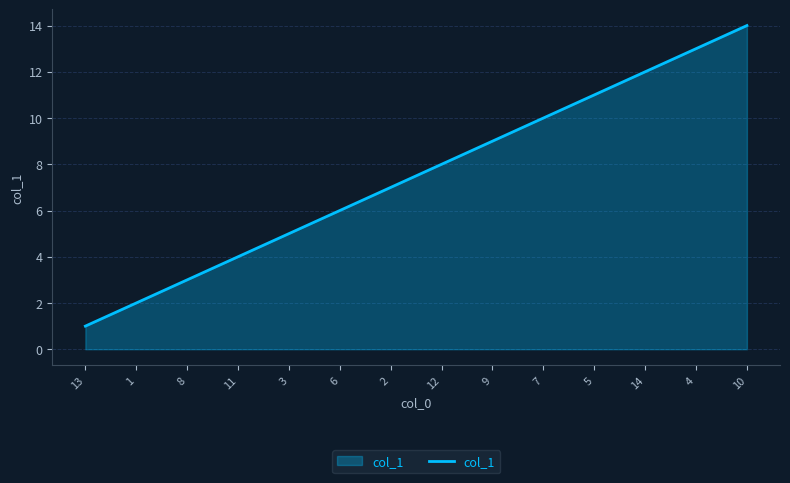

Reading left to right, extract all data points from this chart.

13=1	1=2	8=3	11=4	3=5	6=6	2=7	12=8	9=9	7=10	5=11	14=12	4=13	10=14